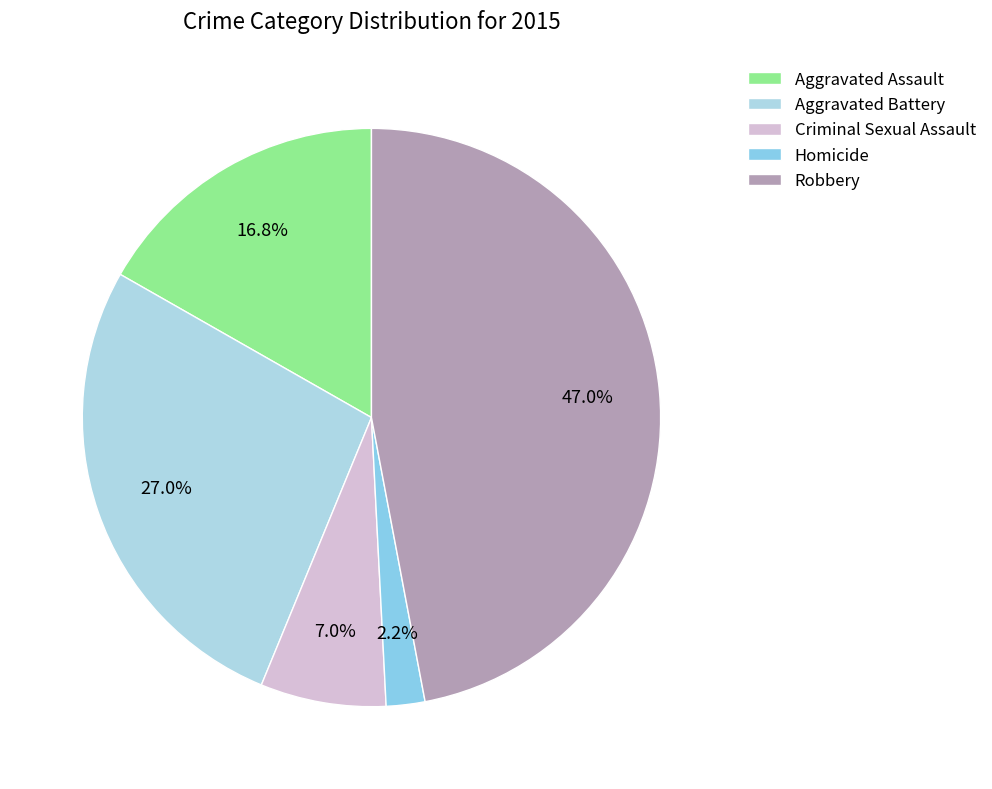

To the nearest percent, what is the average slice percentage?

20%